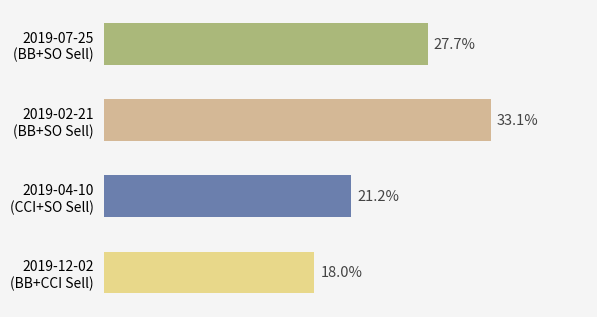

Are the bars horizontal?

Yes